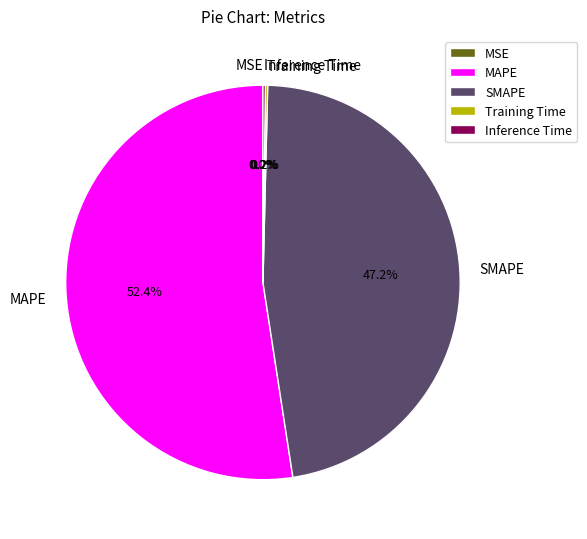

What is the total percentage of SMAPE and MAPE?

99.6%